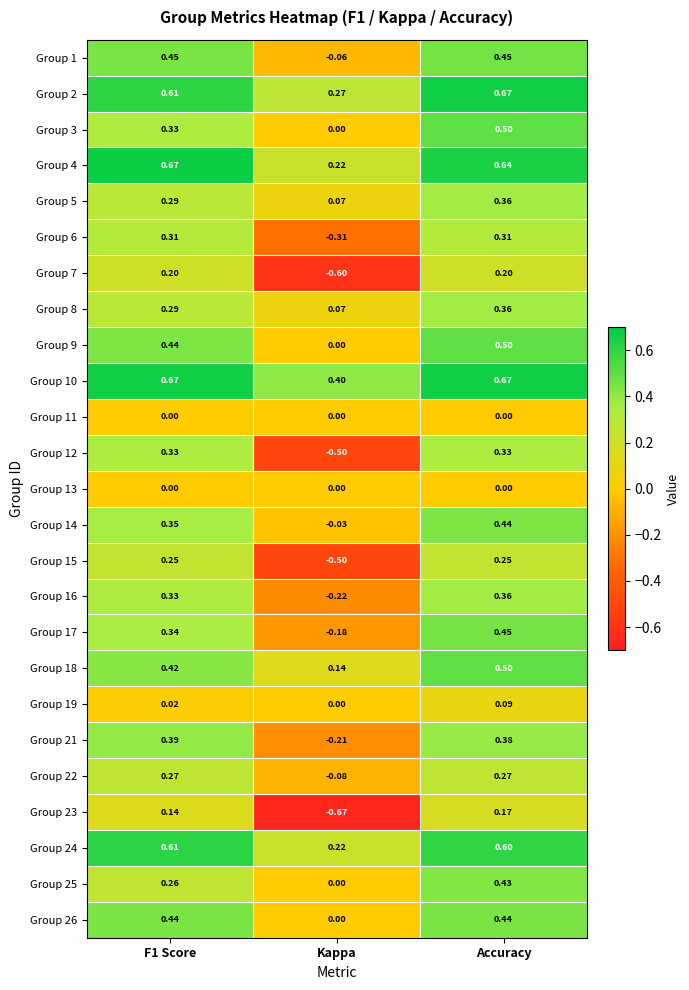

At which category is the sum across all series the highest?

Accuracy